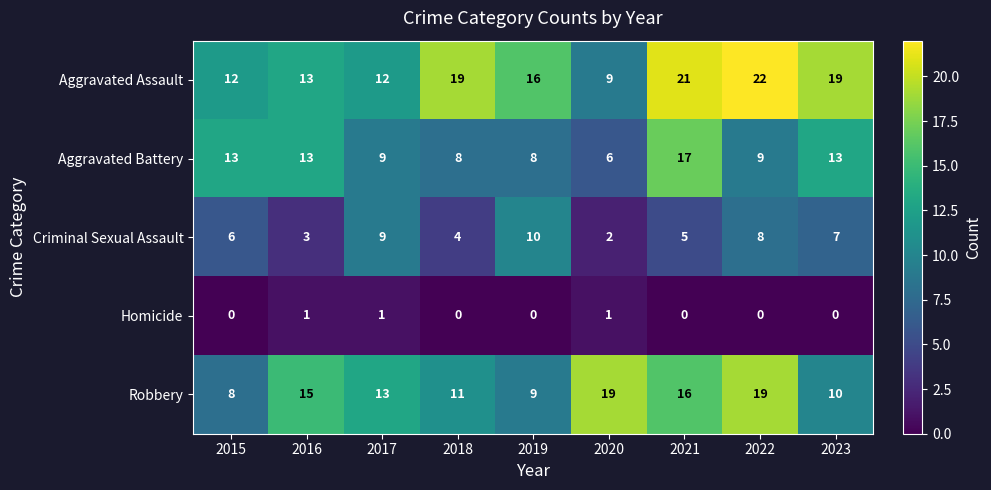

How many distinct data groups are displayed?

5